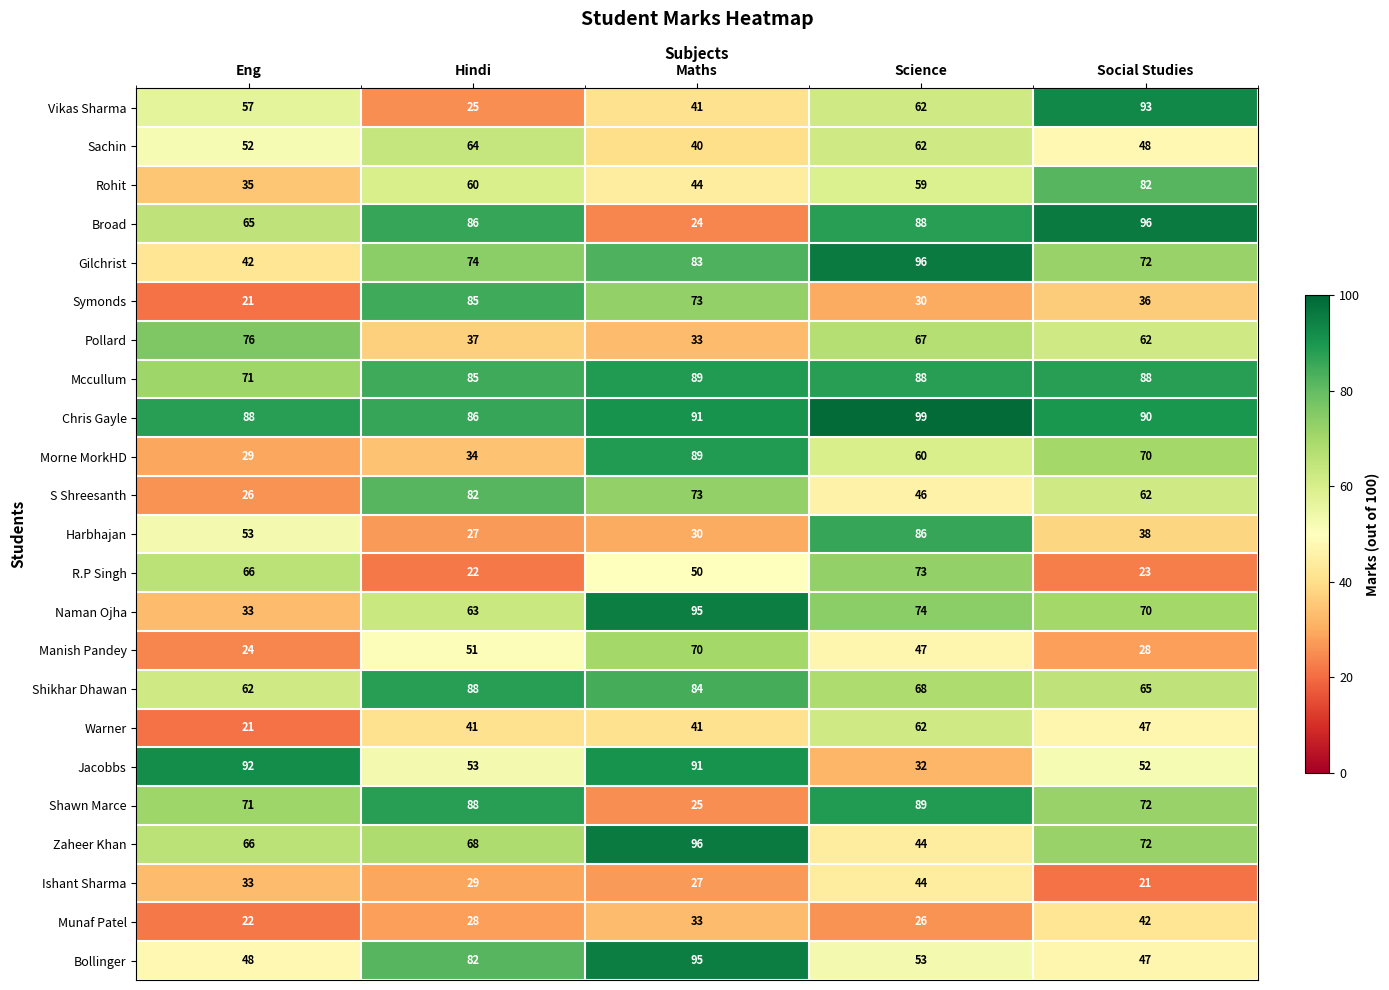

What is the smallest value displayed?

21